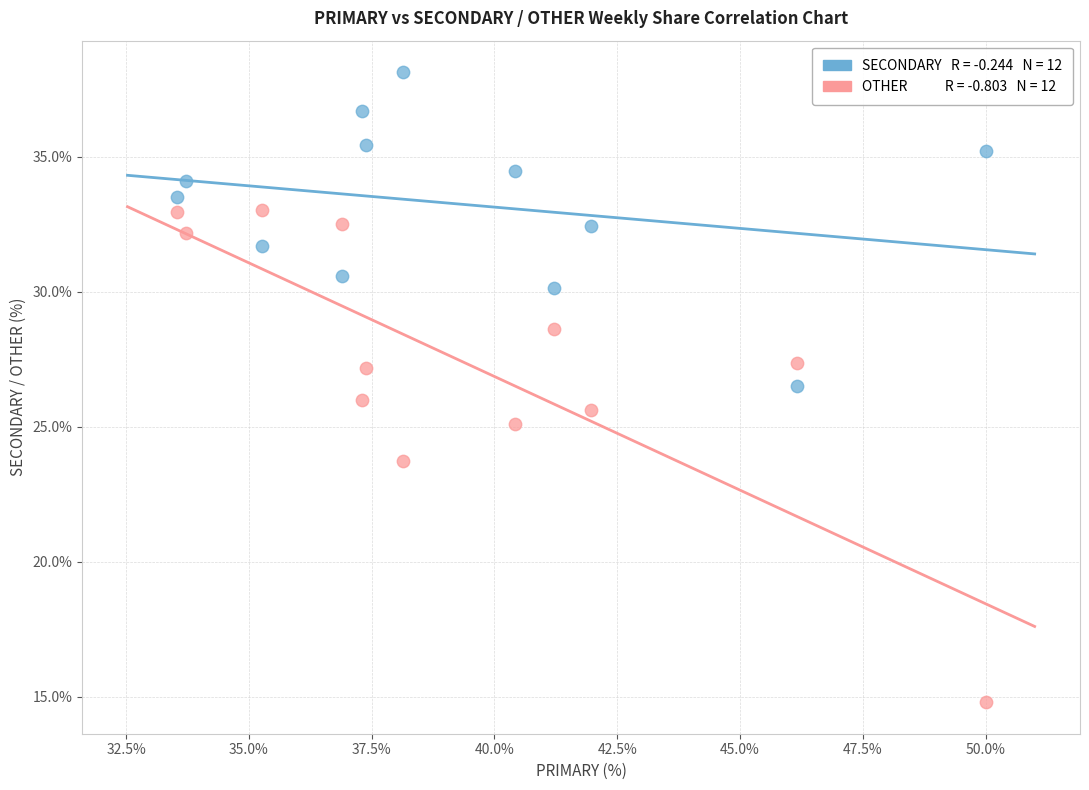

Across all data points, what is the range of X values (max minus min)?

16.5